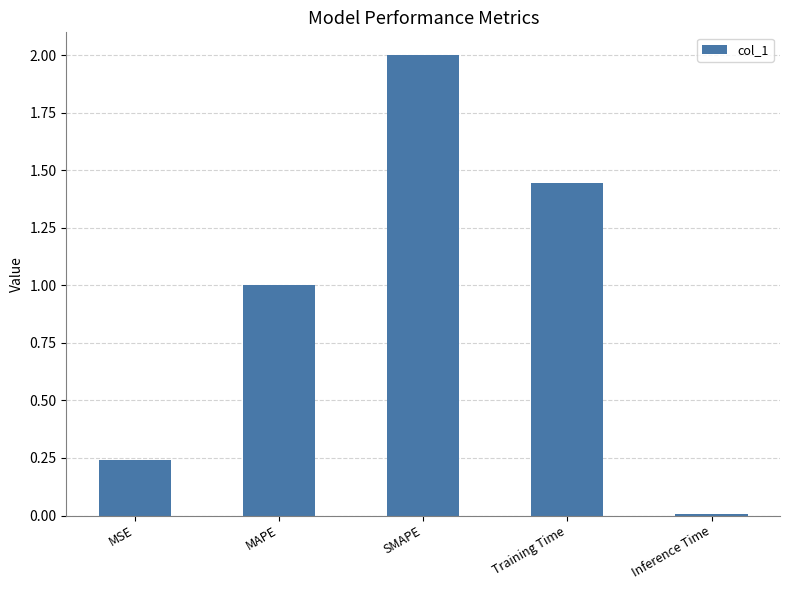

What is the sum of all values?

4.7